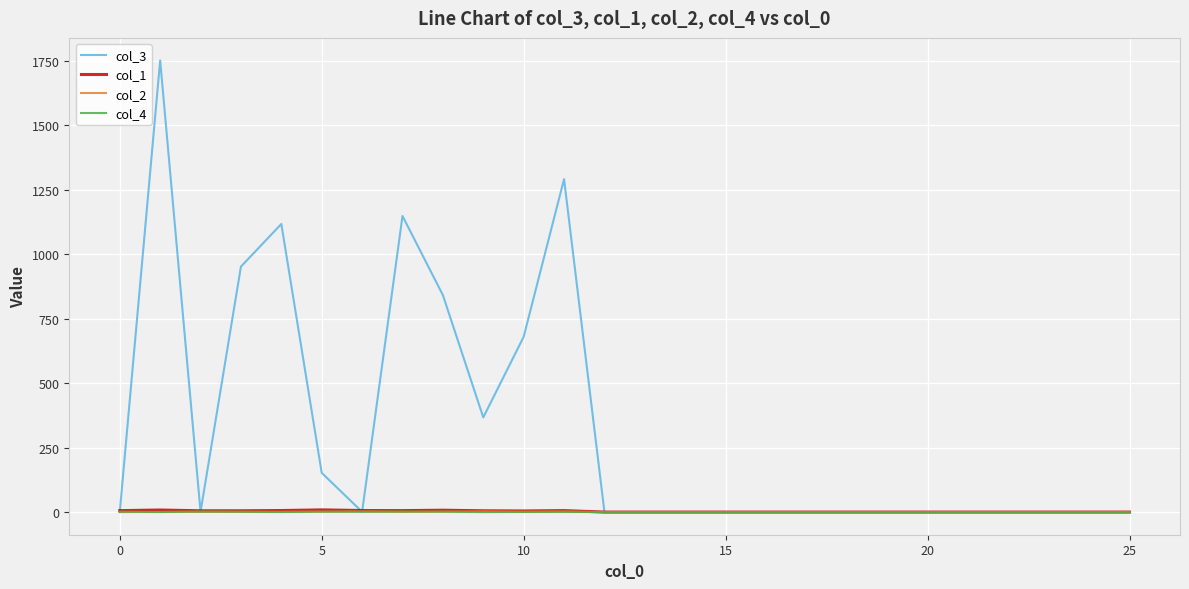

Which series has the largest range (max minus min)?

col_3